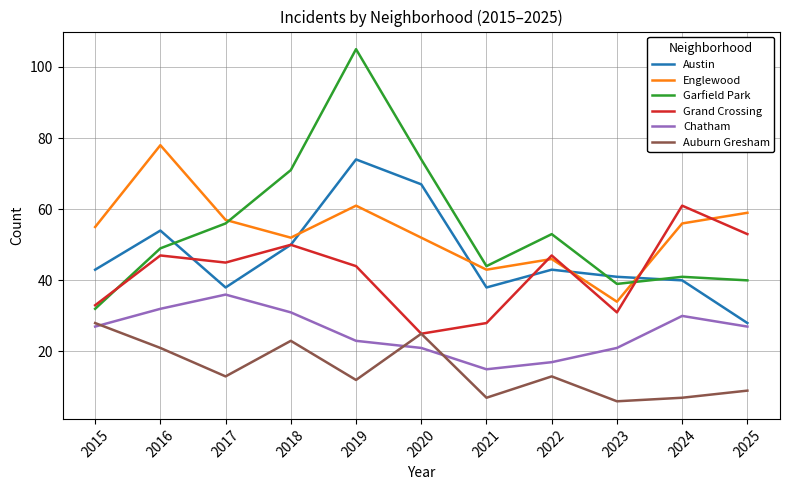

What are all the series names shown in the legend?

Austin, Englewood, Garfield Park, Grand Crossing, Chatham, Auburn Gresham